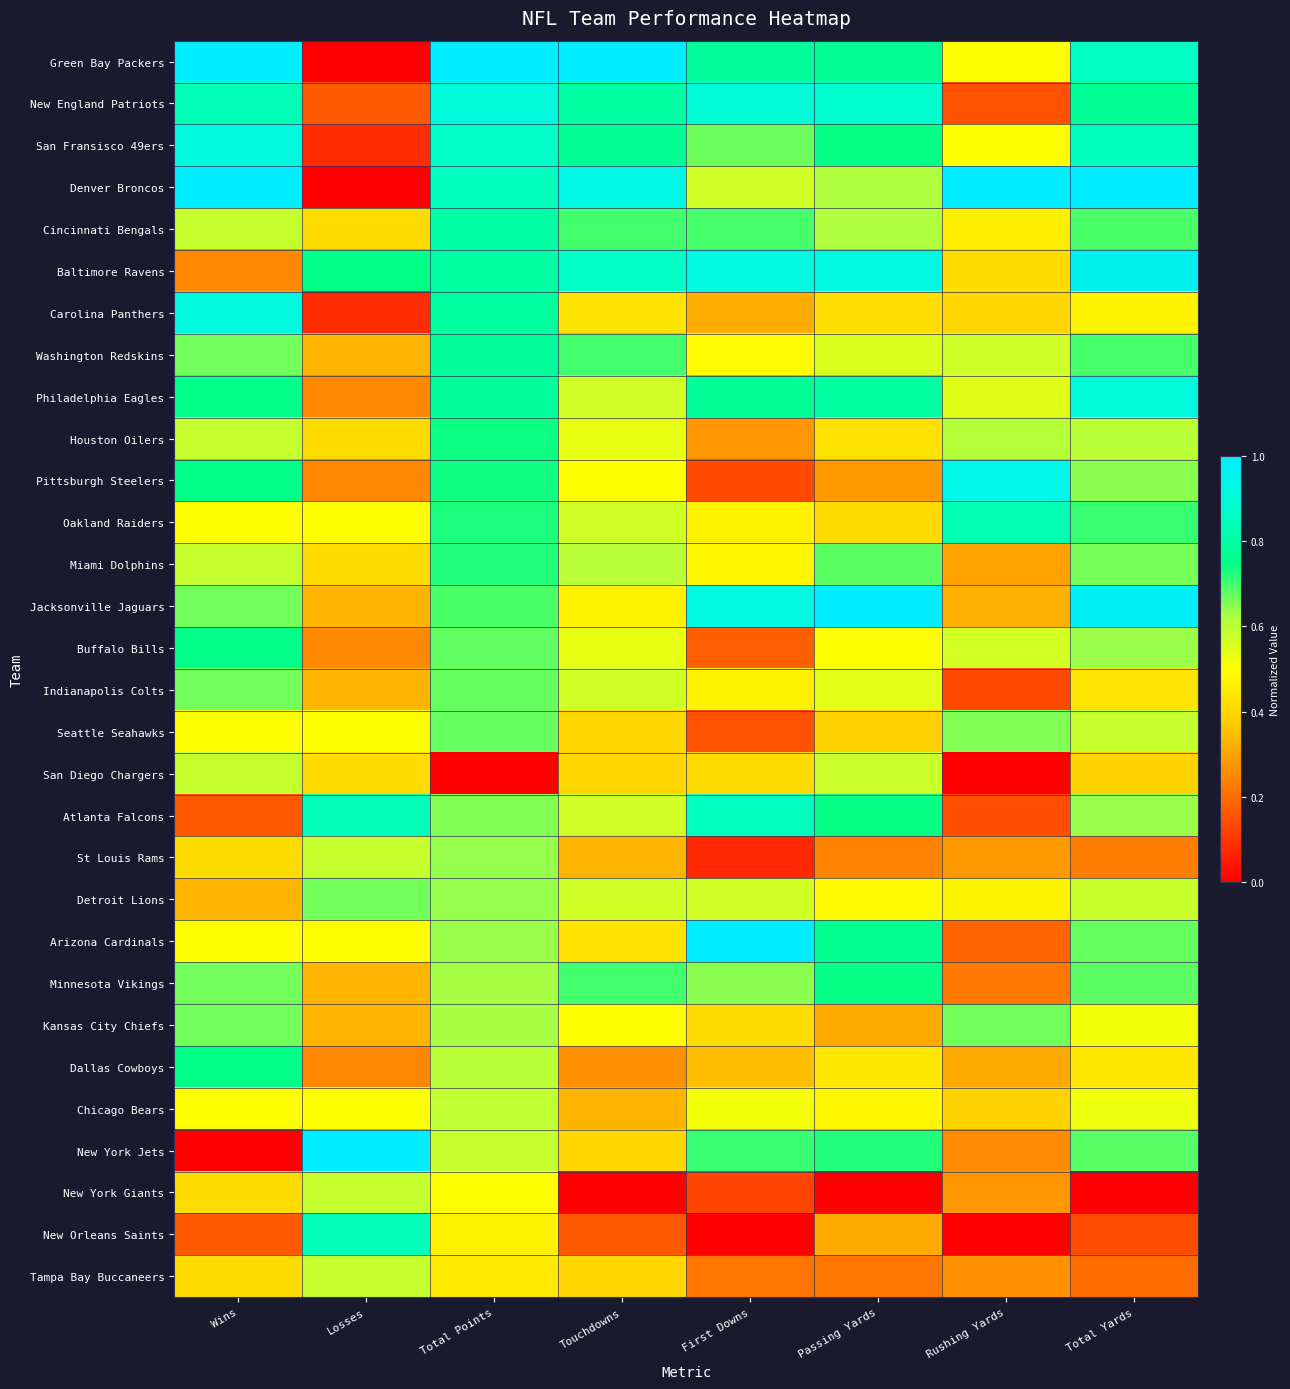

At which category is the sum across all series the highest?

Total Points